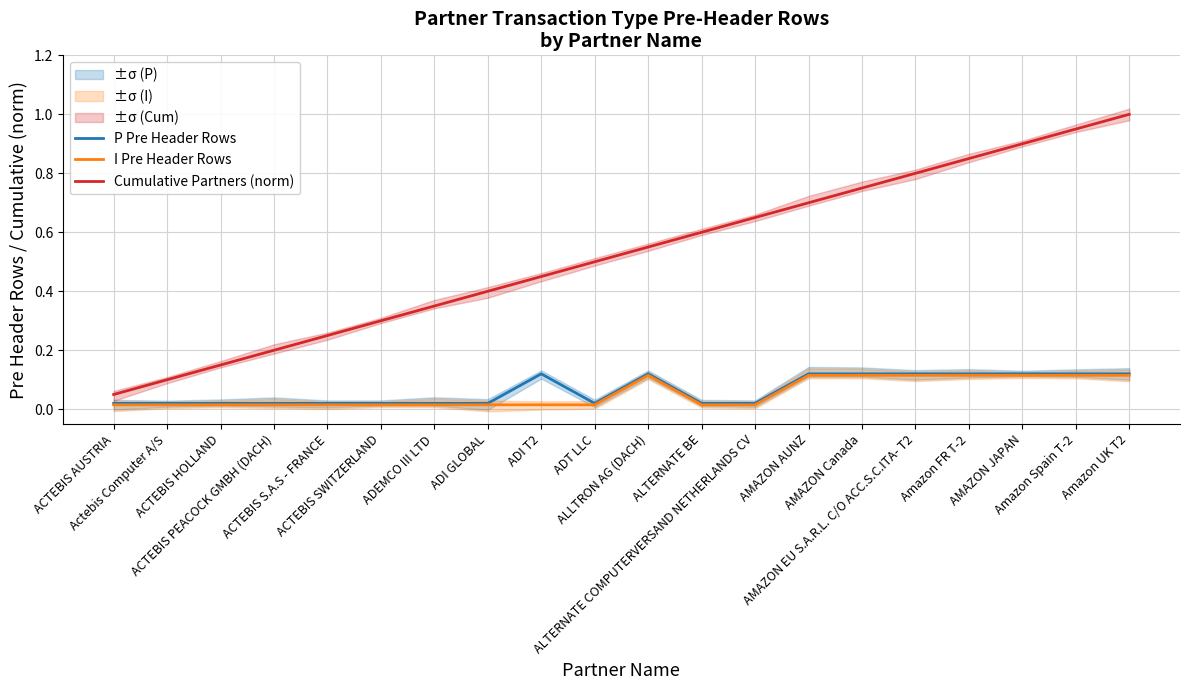

True or false: P Pre Header Rows and Cumulative Partners (norm) cross at least once.

False